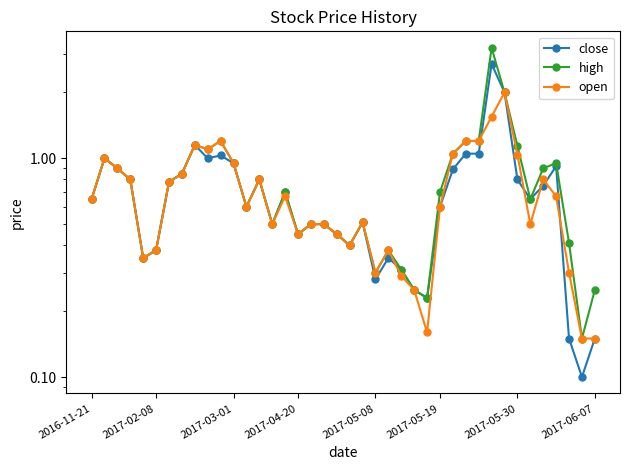

Reading left to right, what are all the values shown in this chart?

close: 0.7	1.0	0.9	0.8	0.3	0.4	0.8	0.8	1.1	1.0	1.0	0.9	0.6	0.8	0.5	0.7	0.5	0.5	0.5	0.5	0.4	0.5	0.3	0.3	0.3	0.2	0.2	0.6	0.9	1.1	1.1	2.7	2.0	0.8	0.7	0.8	0.9	0.1	0.1	0.1
high: 0.7	1.0	0.9	0.8	0.3	0.4	0.8	0.8	1.1	1.1	1.2	0.9	0.6	0.8	0.5	0.7	0.5	0.5	0.5	0.5	0.4	0.5	0.3	0.4	0.3	0.2	0.2	0.7	1.1	1.2	1.2	3.2	2.0	1.1	0.7	0.9	0.9	0.4	0.1	0.2
open: 0.7	1.0	0.9	0.8	0.3	0.4	0.8	0.8	1.1	1.1	1.2	0.9	0.6	0.8	0.5	0.7	0.5	0.5	0.5	0.5	0.4	0.5	0.3	0.4	0.3	0.2	0.2	0.6	1.1	1.2	1.2	1.6	2.0	1.0	0.5	0.8	0.7	0.3	0.1	0.1